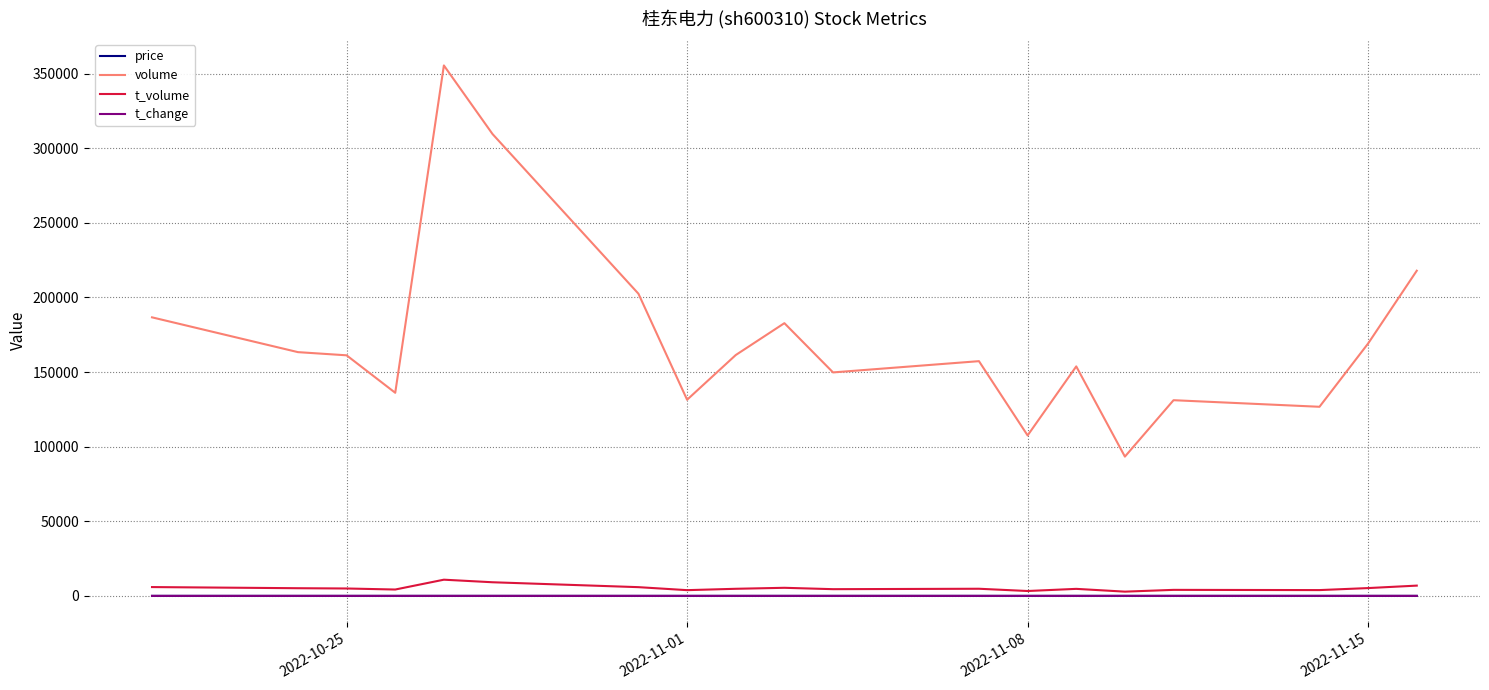

True or false: volume and t_change intersect in this chart.

False